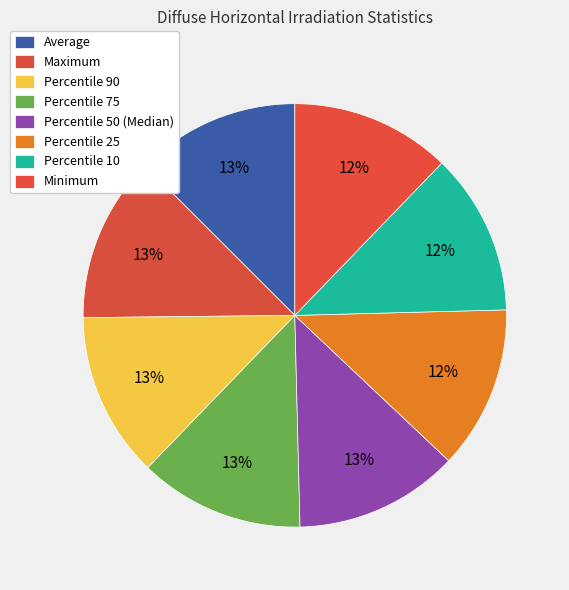

How many segments does this pie chart have?

8